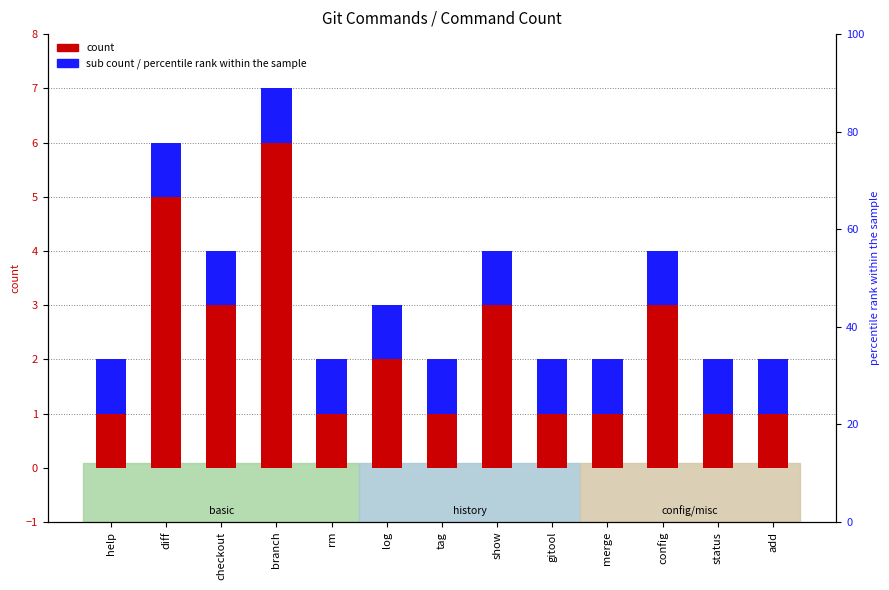

What is the difference between the highest and lowest values at show?

2